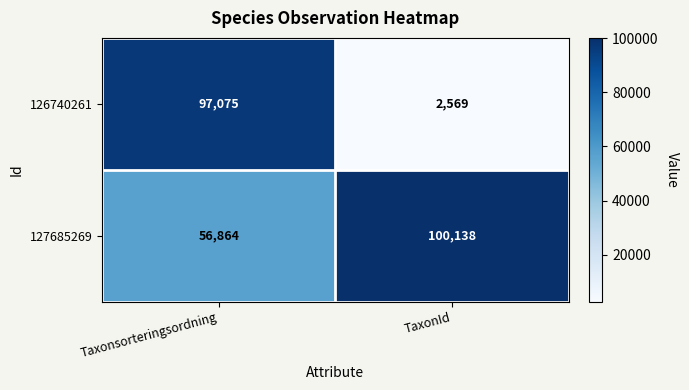

The 127685269 series shows 100138 at TaxonId. True or false?

True